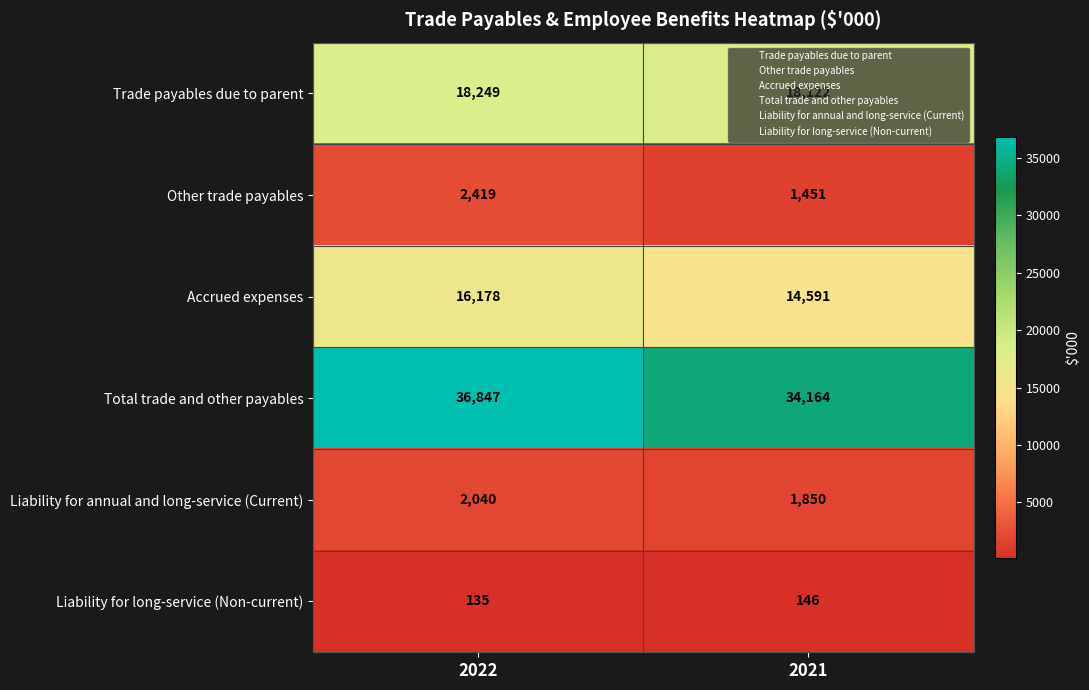

Which series has the largest range (max minus min)?

Total trade and other payables